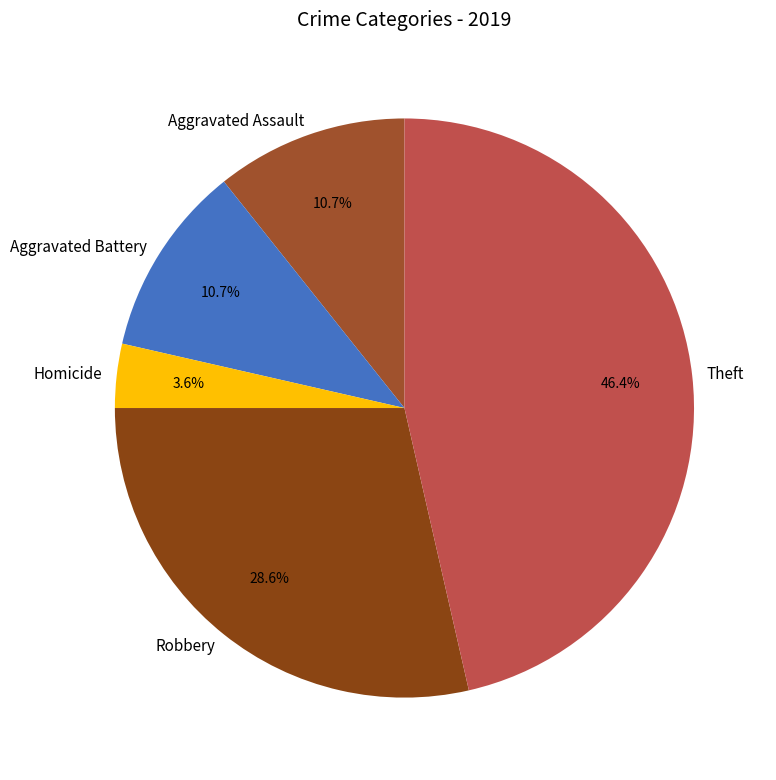

What is the largest slice in the pie chart?

Theft